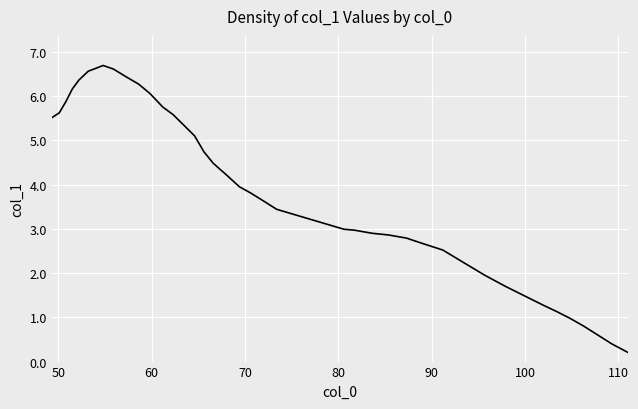

What is the minimum value shown in the chart?

0.2